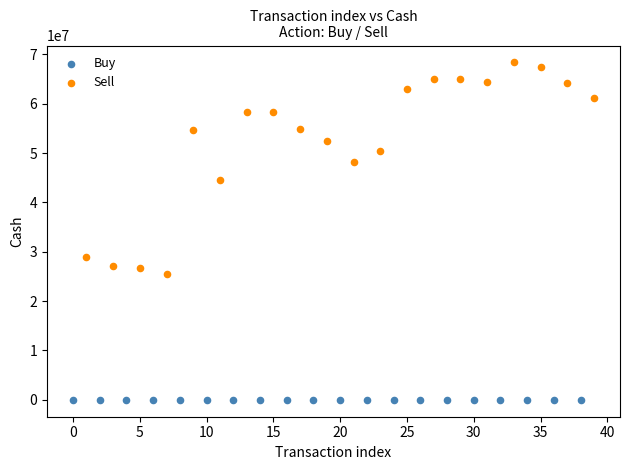

Which series has the widest spread of Y values?

Sell